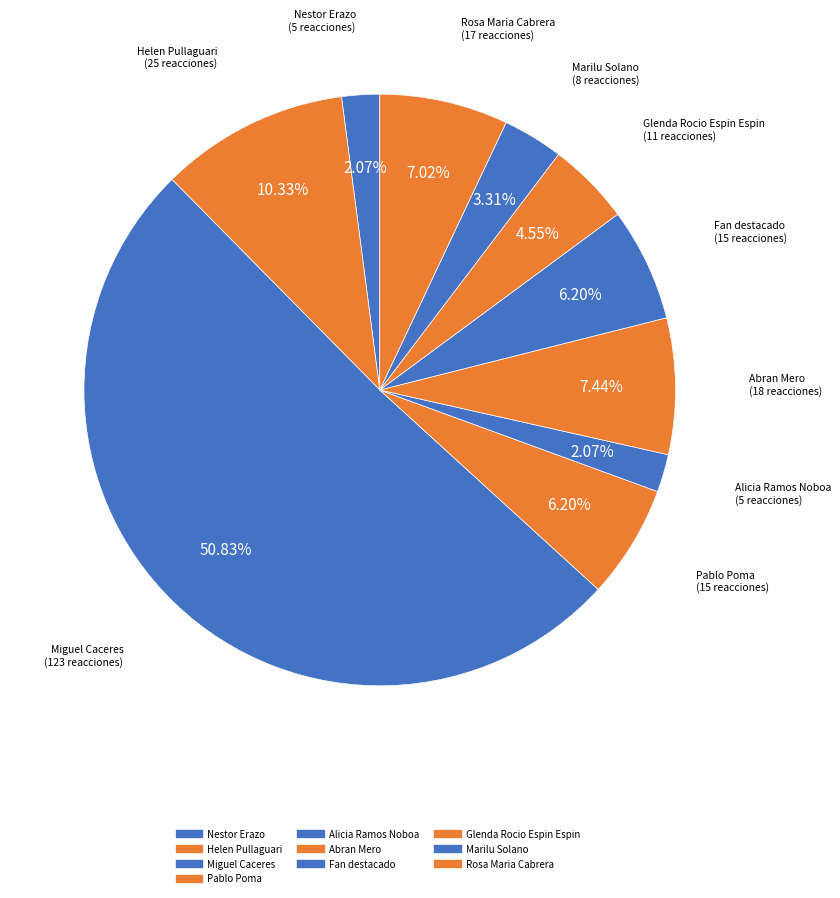

Is it true that Alicia Ramos Noboa is 16% of the pie?

False